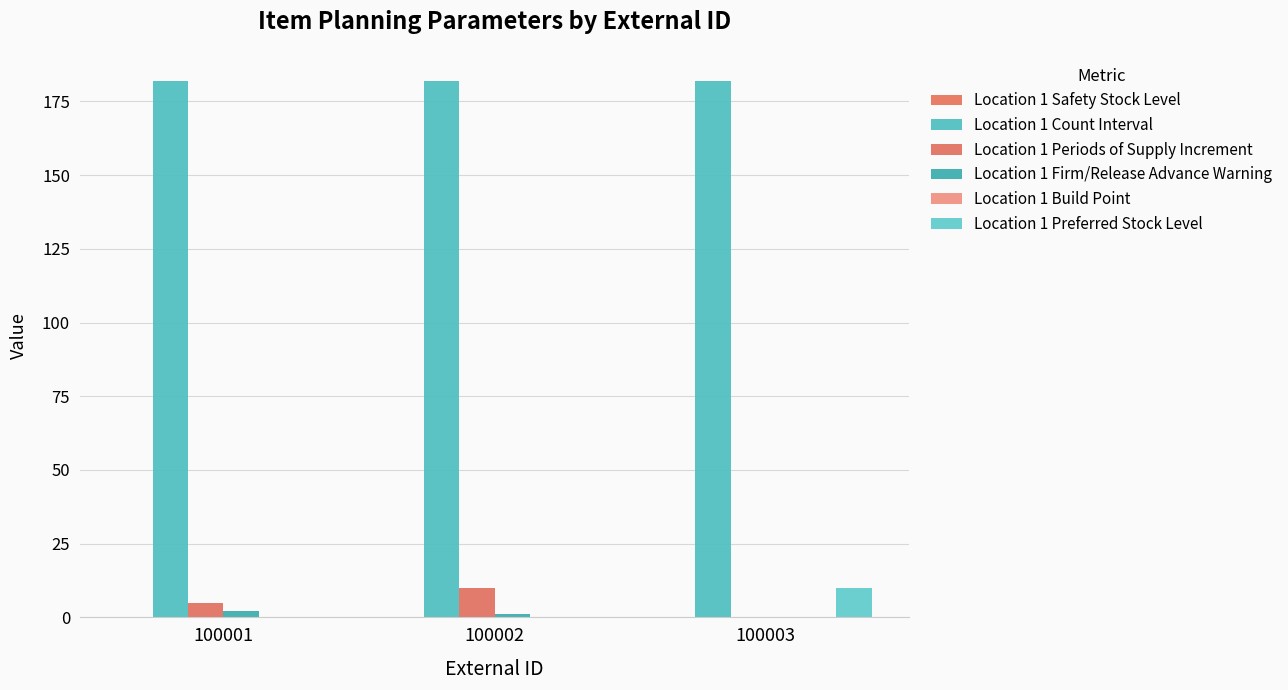

Which series has the largest range (max minus min)?

Location 1 Periods of Supply Increment